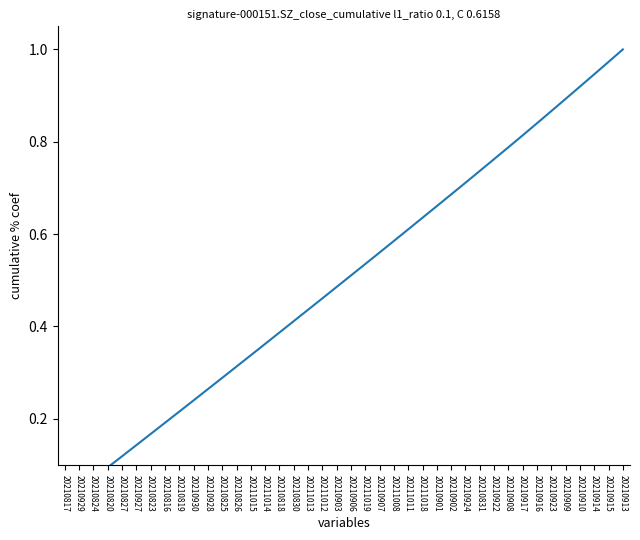

True or false: the data shows 0.8 at 20210922.

True